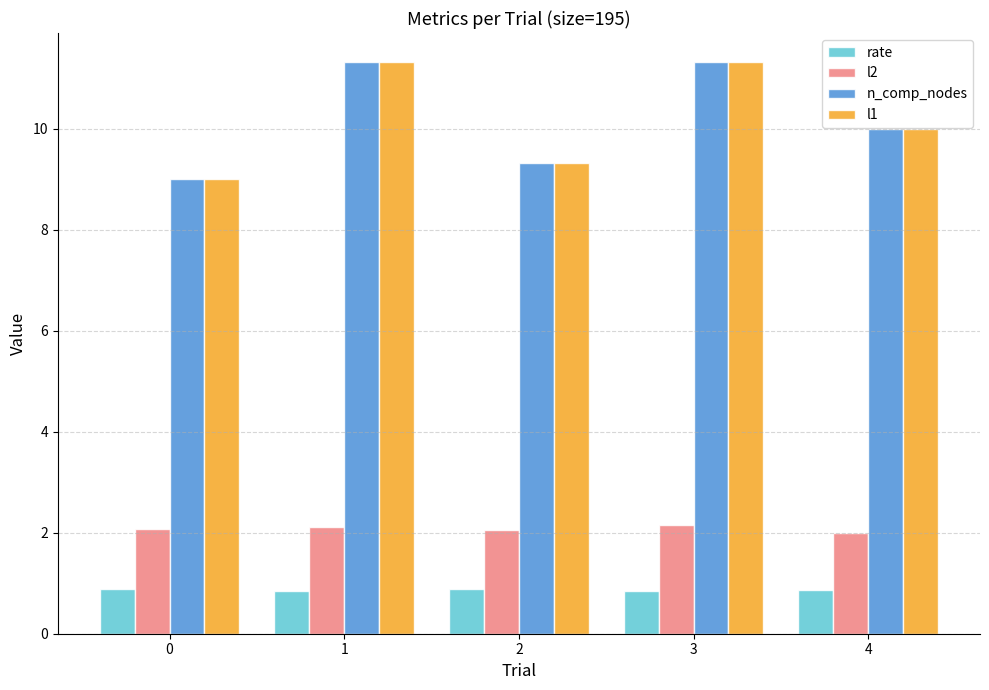

What is the sum of the l2 values at 0 and 2?

4.1